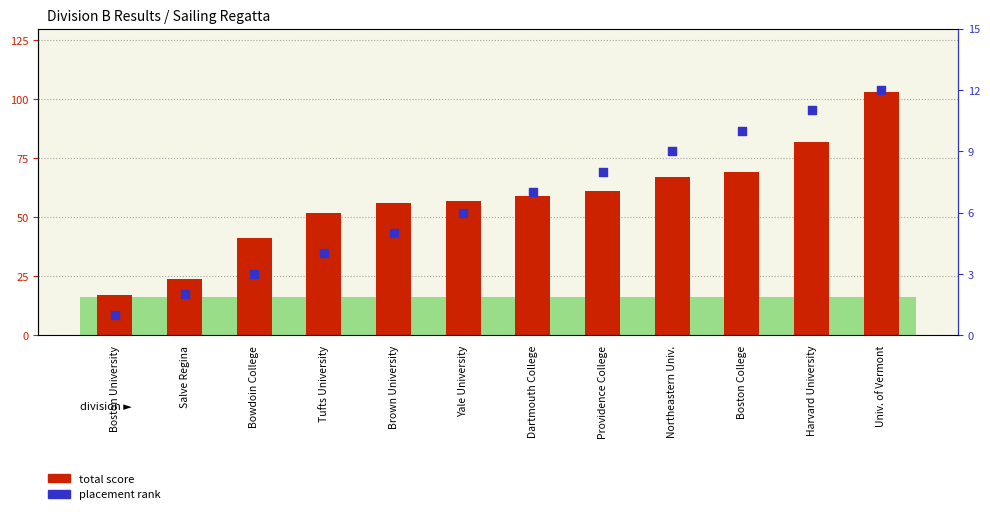

Which series has the largest total across all categories?

total score